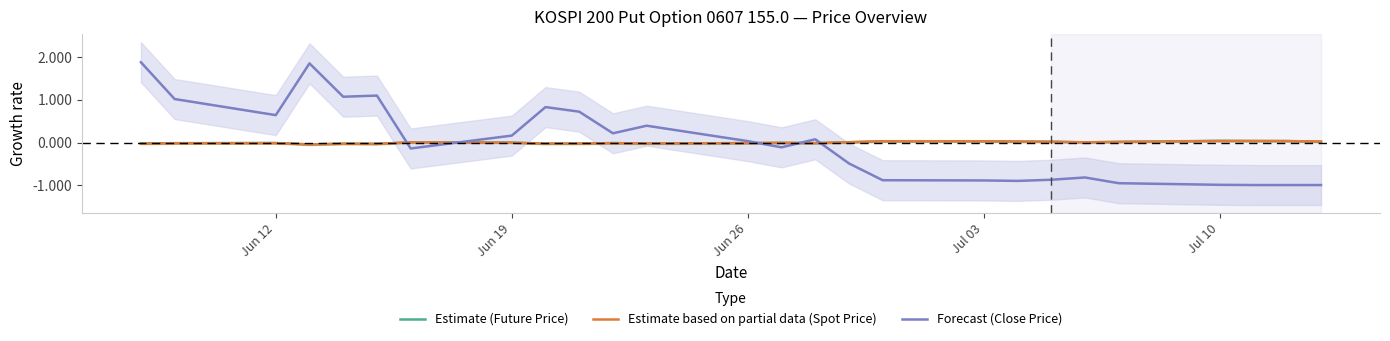

Reading left to right, transcribe all the data shown in this chart.

Estimate (Future Price): -0.0	-0.0	-0.0	-0.0	-0.0	-0.0	0.0	-0.0	-0.0	-0.0	-0.0	-0.0	-0.0	-0.0	-0.0	0.0	0.0	0.0	0.0	0.0	0.0	0.0	0.0	0.0	0.0	0.0
Estimate based on partial data (Spot Price): -0.0	-0.0	-0.0	-0.0	-0.0	-0.0	0.0	-0.0	-0.0	-0.0	-0.0	-0.0	-0.0	-0.0	-0.0	0.0	0.0	0.0	0.0	0.0	0.0	0.0	0.0	0.0	0.0	0.0
Forecast (Close Price): 1.9	1.0	0.6	1.9	1.1	1.1	-0.1	0.2	0.8	0.7	0.2	0.4	0.0	-0.1	0.1	-0.5	-0.9	-0.9	-0.9	-0.9	-0.8	-1.0	-1.0	-1.0	-1.0	-1.0